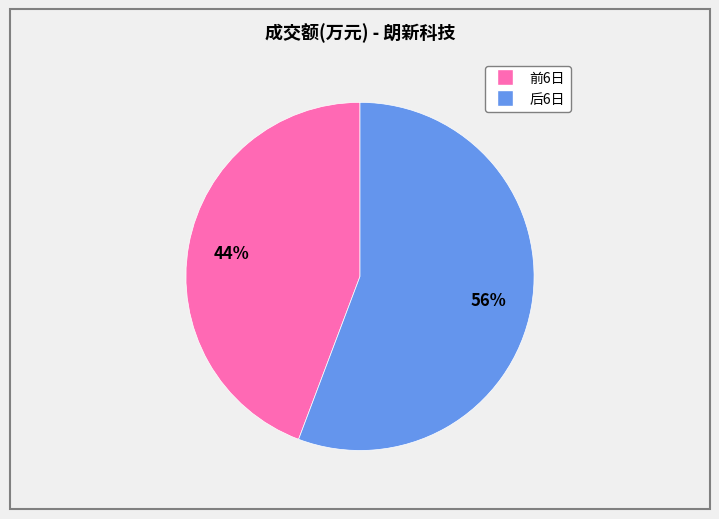

Does any single category account for the majority?

Yes